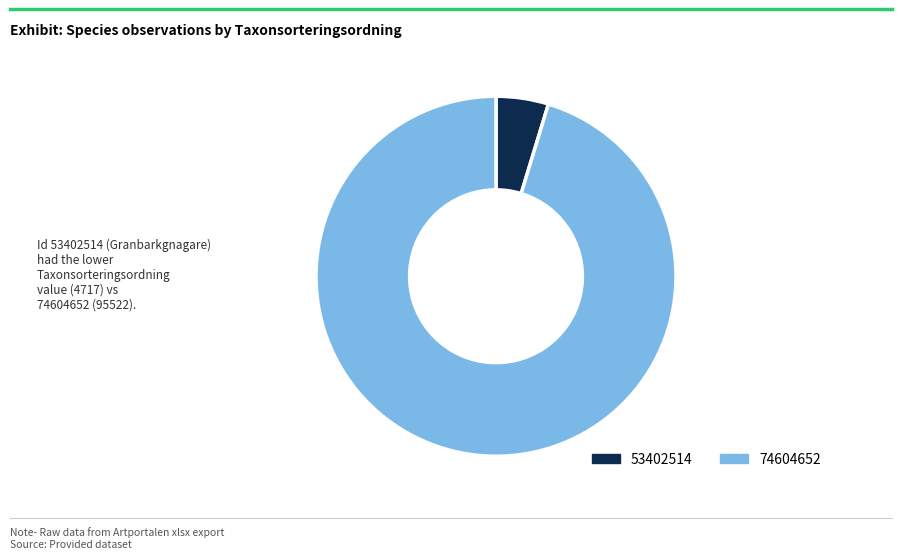

Rank the categories by value from highest to lowest.

74604652, 53402514